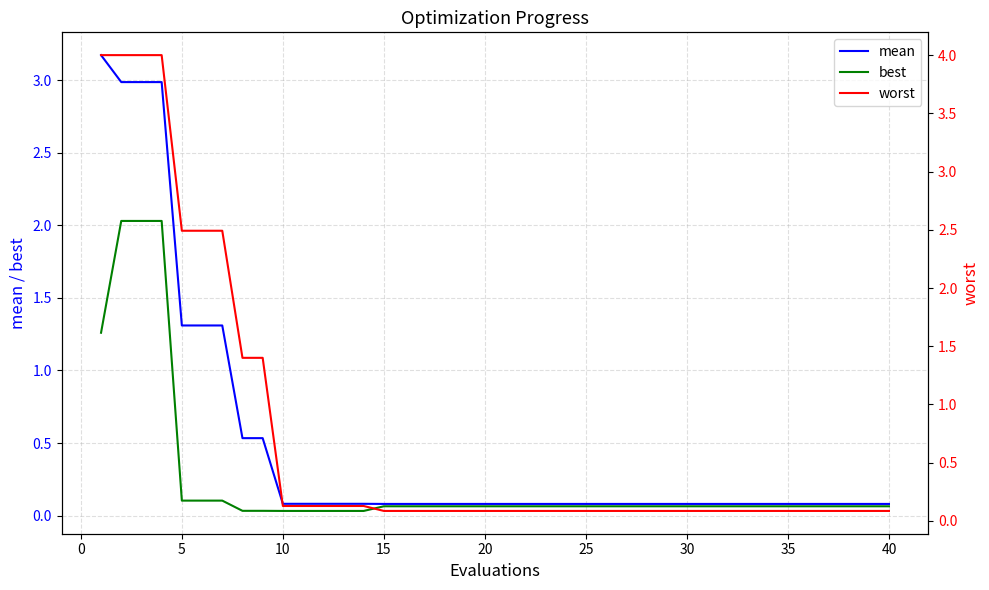

Reading left to right, extract all data points from this chart.

mean: 3.2	3.0	3.0	3.0	1.3	1.3	1.3	0.5	0.5	0.1	0.1	0.1	0.1	0.1	0.1	0.1	0.1	0.1	0.1	0.1	0.1	0.1	0.1	0.1	0.1	0.1	0.1	0.1	0.1	0.1	0.1	0.1	0.1	0.1	0.1	0.1	0.1	0.1	0.1	0.1
best: 1.3	2.0	2.0	2.0	0.1	0.1	0.1	0.0	0.0	0.0	0.0	0.0	0.0	0.0	0.1	0.1	0.1	0.1	0.1	0.1	0.1	0.1	0.1	0.1	0.1	0.1	0.1	0.1	0.1	0.1	0.1	0.1	0.1	0.1	0.1	0.1	0.1	0.1	0.1	0.1
worst: 4.0	4.0	4.0	4.0	2.5	2.5	2.5	1.4	1.4	0.1	0.1	0.1	0.1	0.1	0.1	0.1	0.1	0.1	0.1	0.1	0.1	0.1	0.1	0.1	0.1	0.1	0.1	0.1	0.1	0.1	0.1	0.1	0.1	0.1	0.1	0.1	0.1	0.1	0.1	0.1